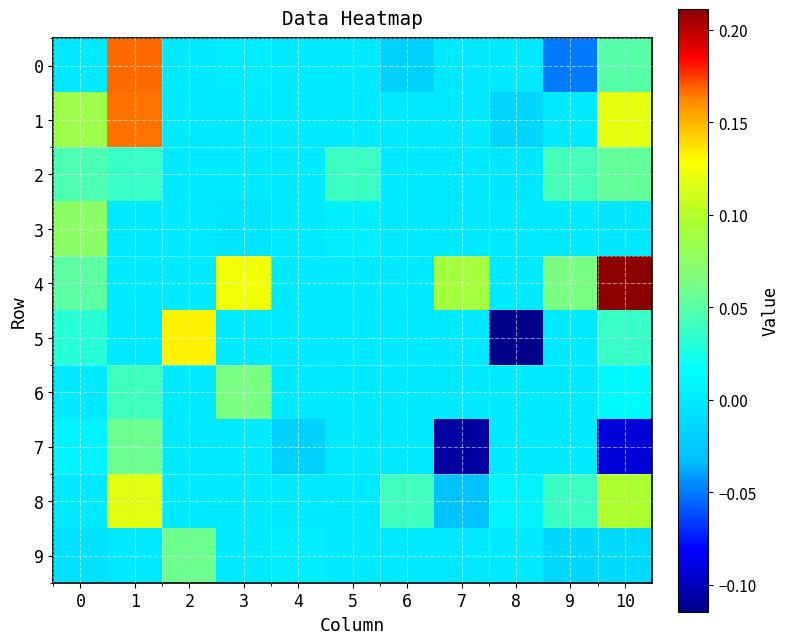

What is the minimum value shown in the chart?

-0.1